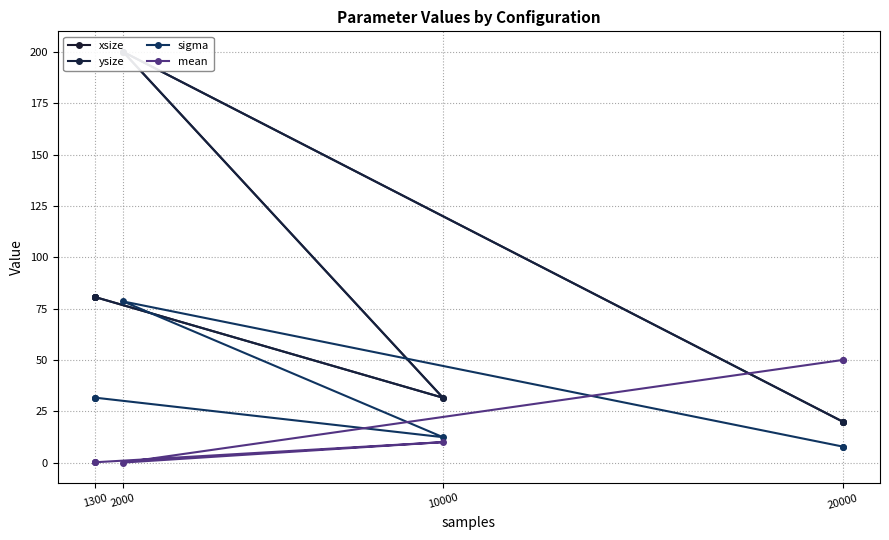

Reading left to right, list all the values displayed in this chart.

xsize: 80.6	80.6	80.6	31.6	200.0	20.0	20.0
ysize: 80.6	80.6	80.6	31.6	200.0	20.0	20.0
sigma: 31.6	31.6	31.6	12.4	78.5	7.9	7.9
mean: 0.2	0.2	0.2	10.0	0.1	50.0	50.0